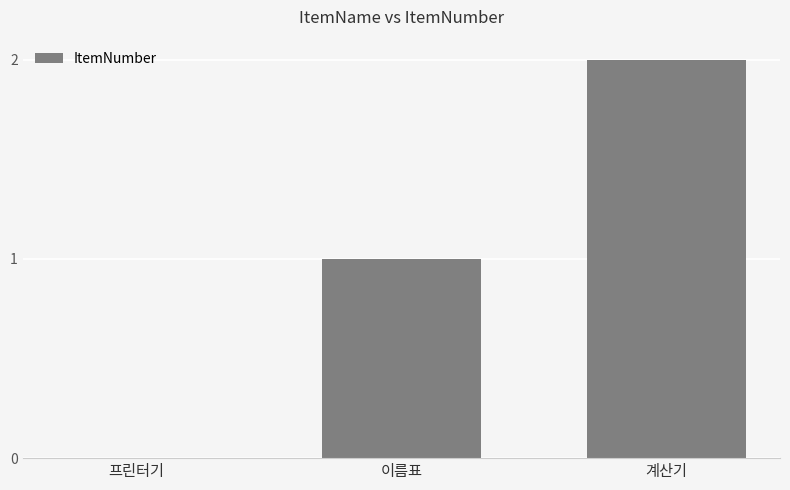

Which category has the highest value across all series?

계산기